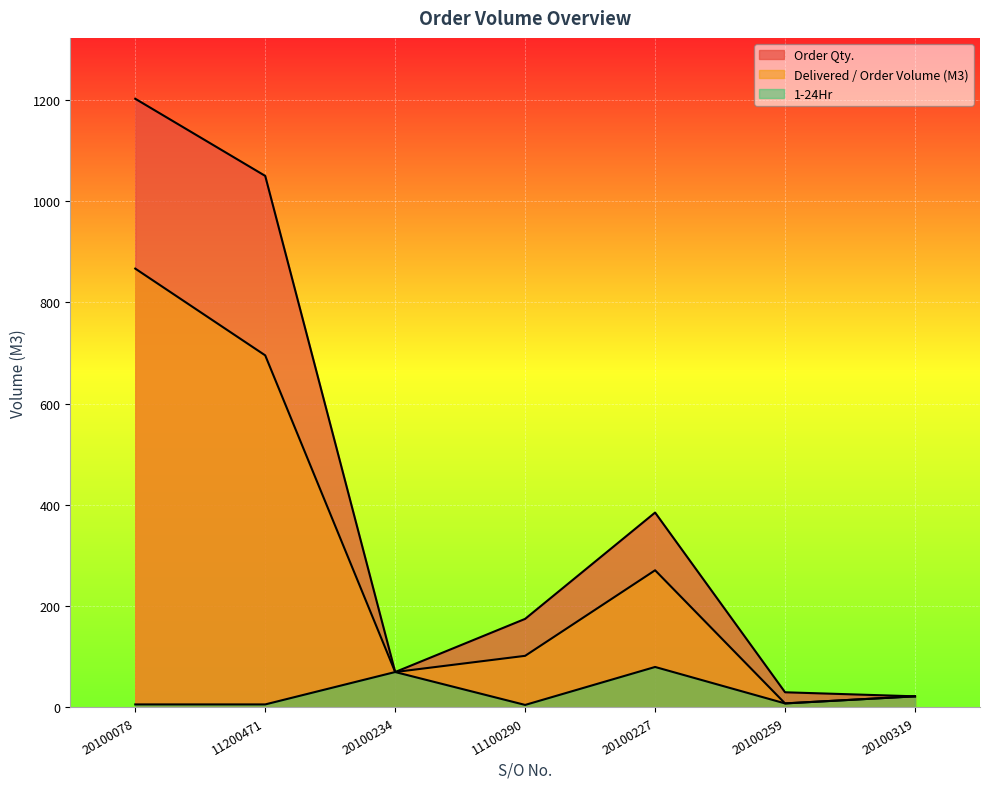

Read the Delivered / Order Volume (M3) value at 11100290.

102.0